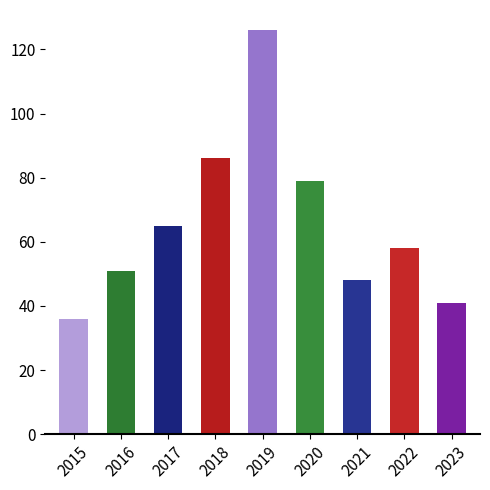

Which label corresponds to the smallest value in the chart?

2015